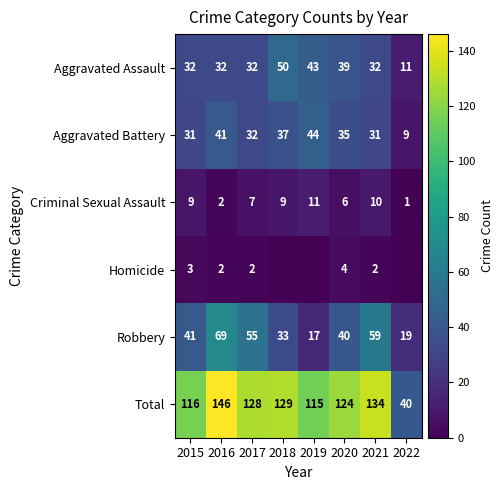

The Aggravated Assault series shows 39 at 2020. True or false?

True